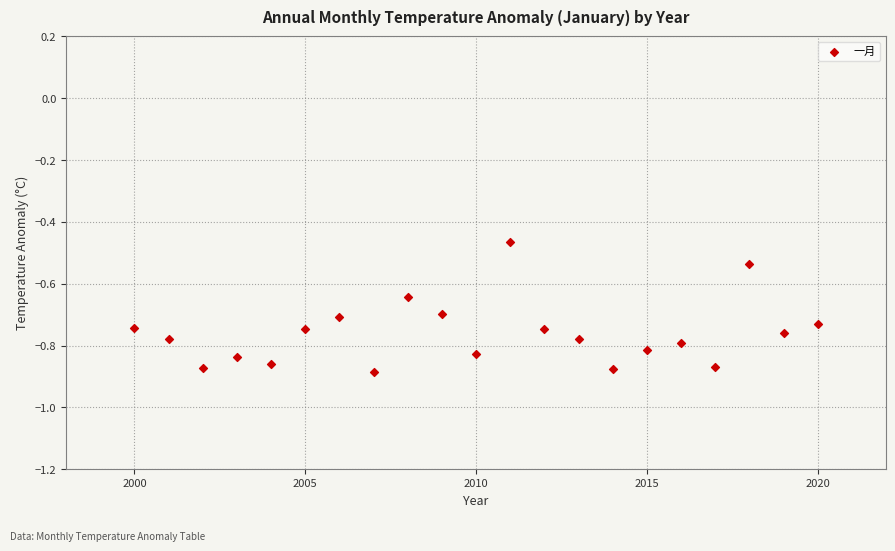

What is the range of X values (max minus min)?

20.0